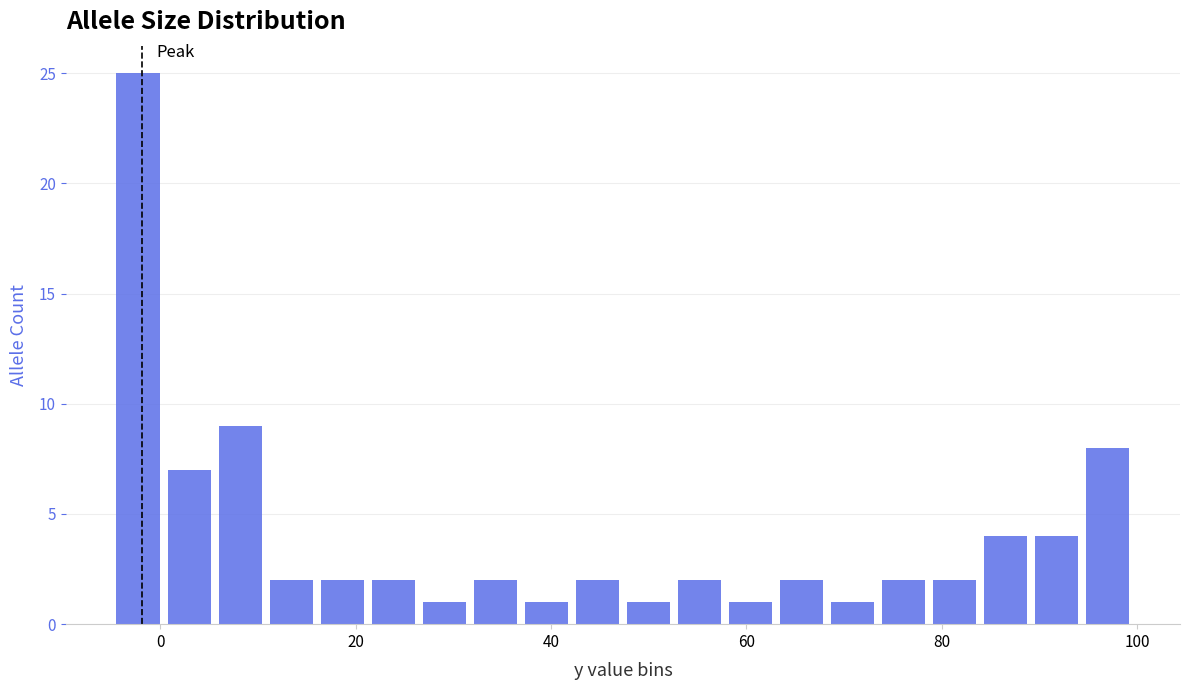

Around what value on the x-axis is the tallest bar? Give the approximate position of its centre, as read against the axis.

-2